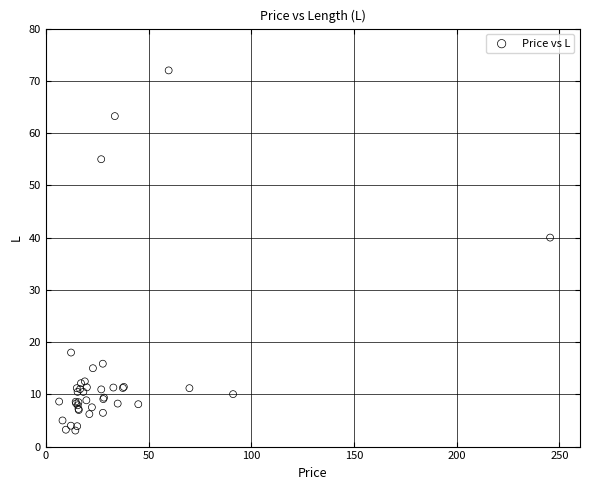

What Y value in the scatter plot is closest to 37?

40.0